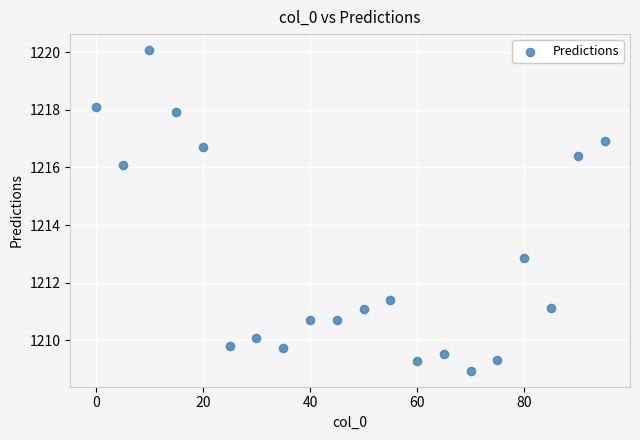

What is the range of Y values (max minus min)?

11.1